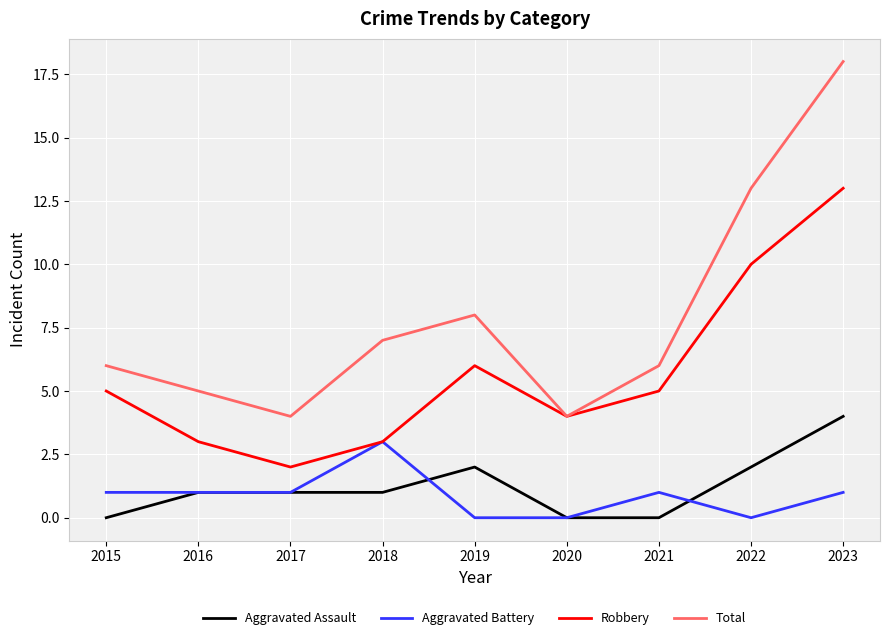

List the series in order of their peak value, highest first.

Total, Robbery, Aggravated Assault, Aggravated Battery